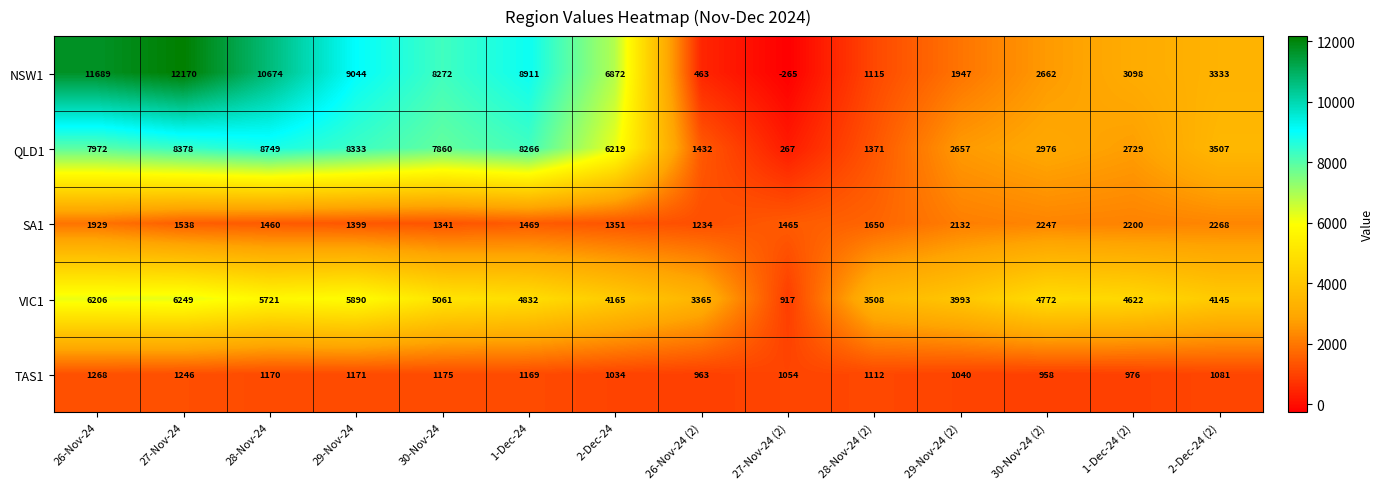

What is the minimum value shown in the chart?

-265